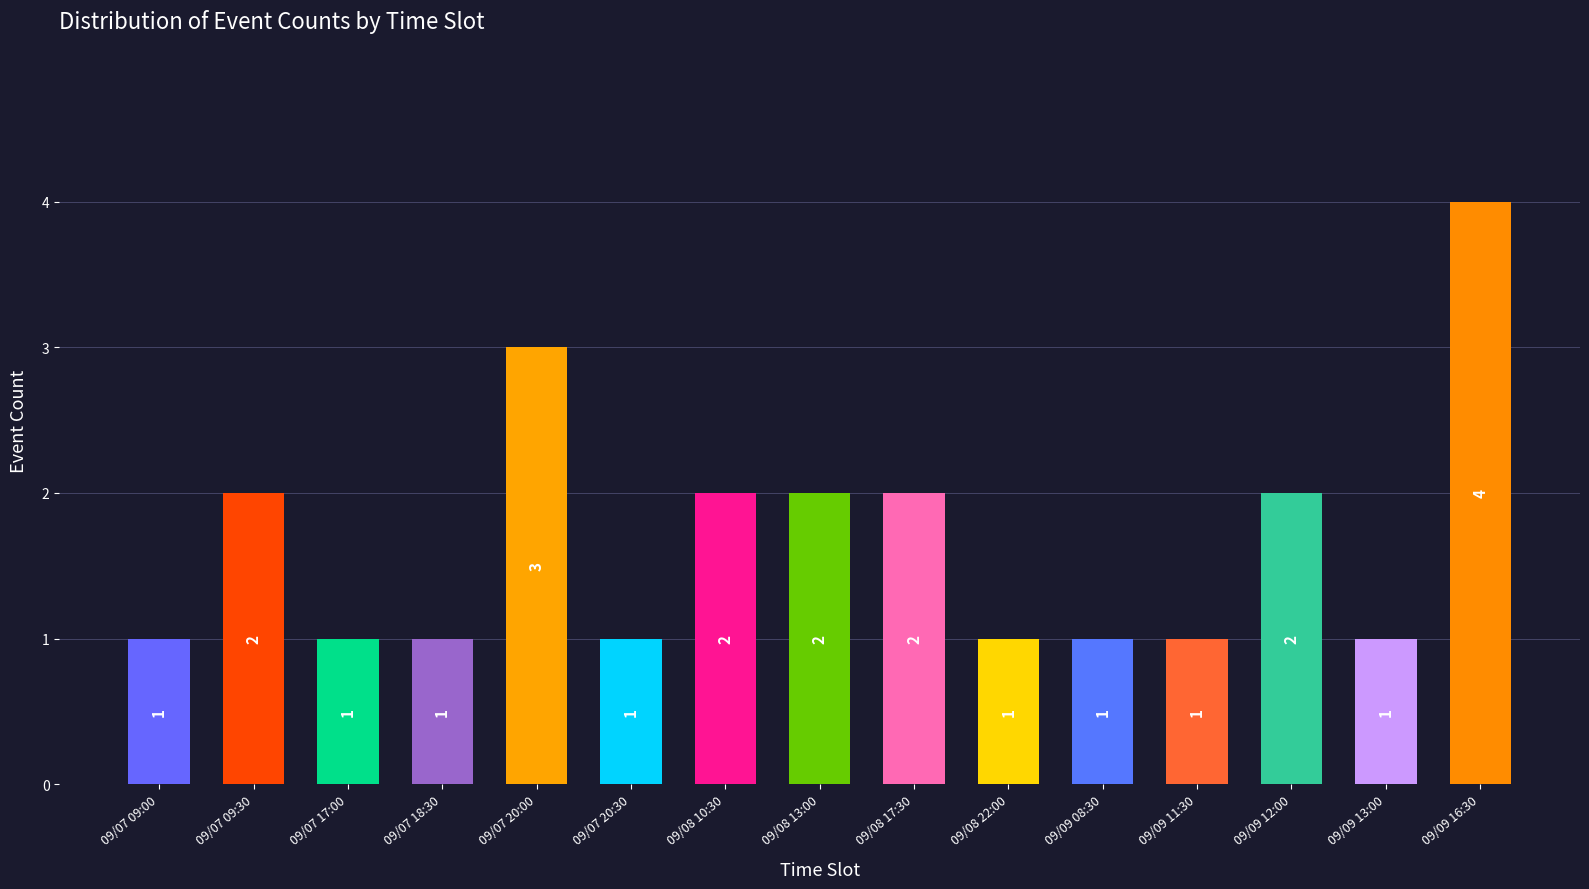

What is the greatest value displayed?

4